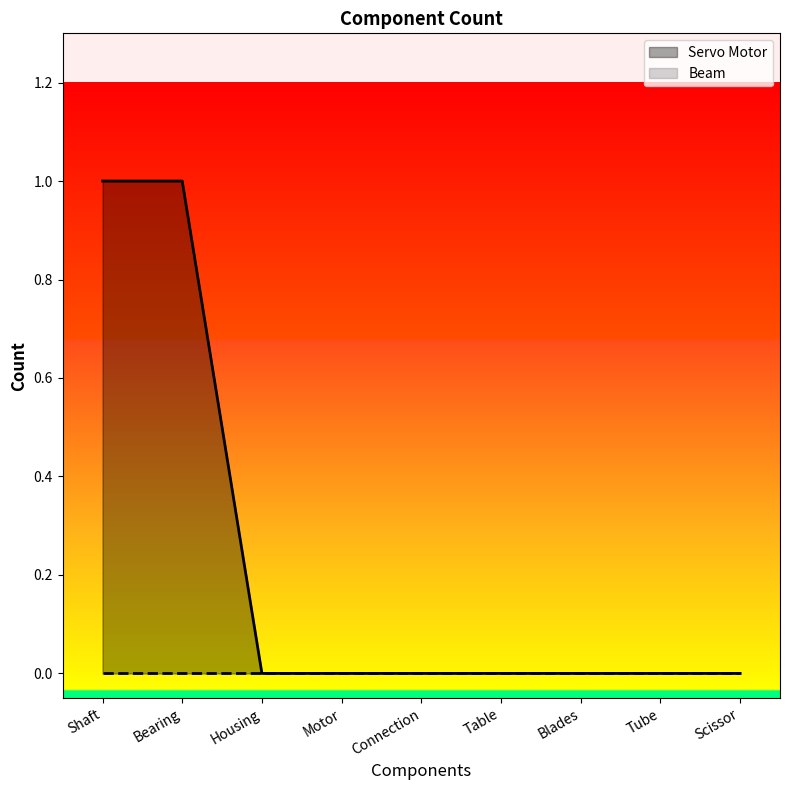

How many positive values are there?

2